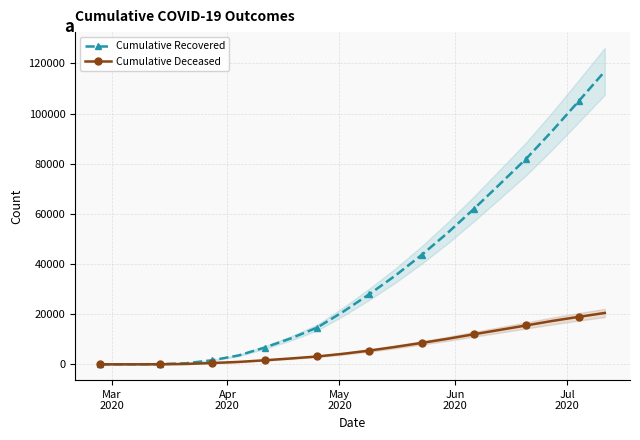

What is the maximum value for Cumulative Deceased?

20481